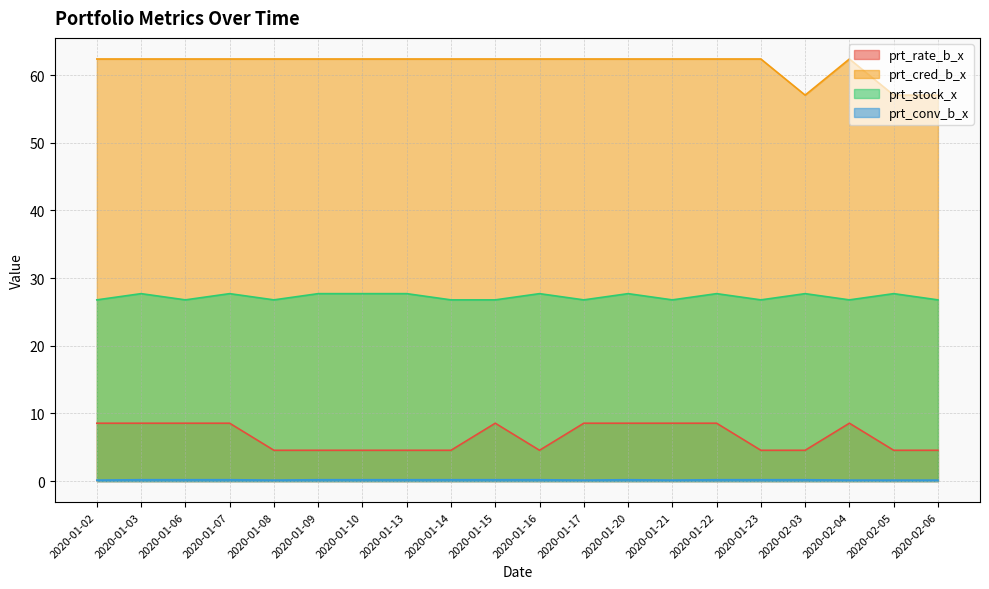

What is the sum of all prt_rate_b_x values?

131.0